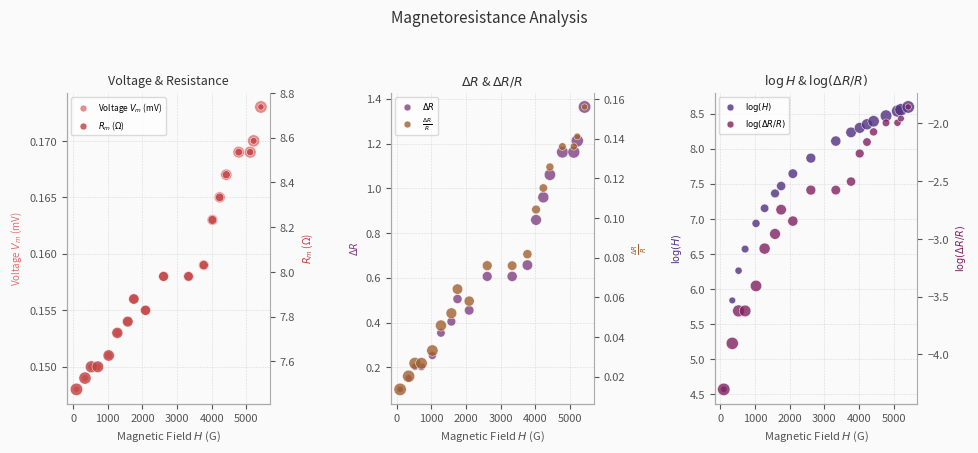

Which series contains the highest Y value?

$R_m$ ($\Omega$)